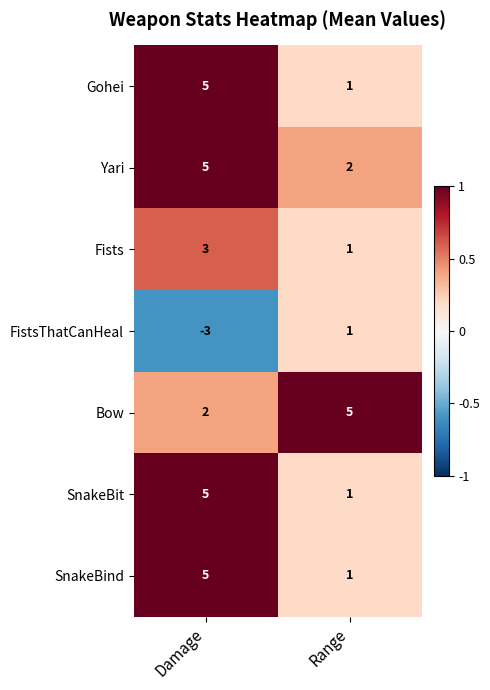

List the labels in order of SnakeBit value, largest first.

Damage, Range